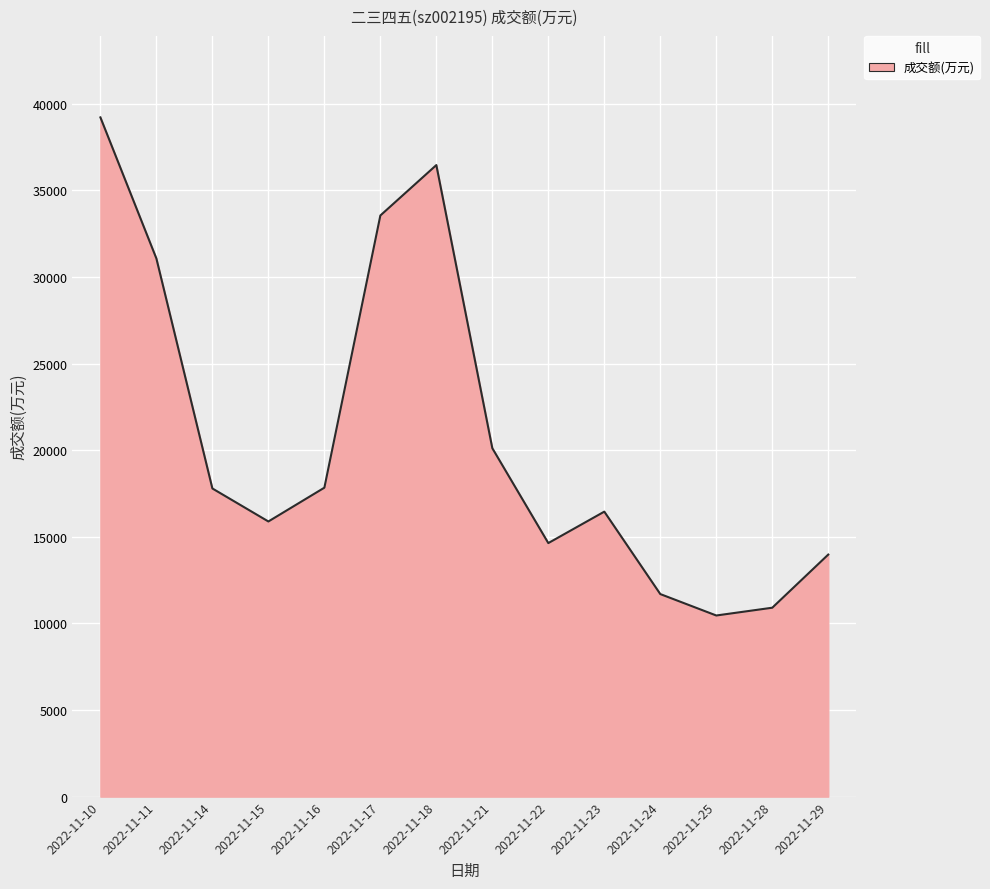

What is the sum of the values at 2022-11-14 and 2022-11-16?

35630